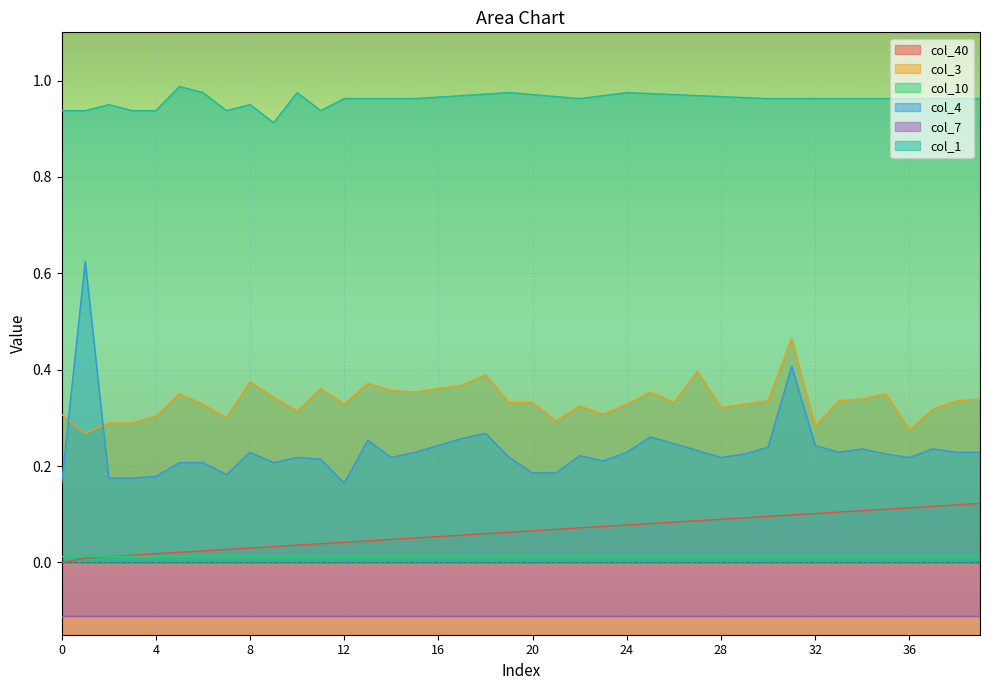

True or false: col_40 has a value of 0.0 at 10.

True